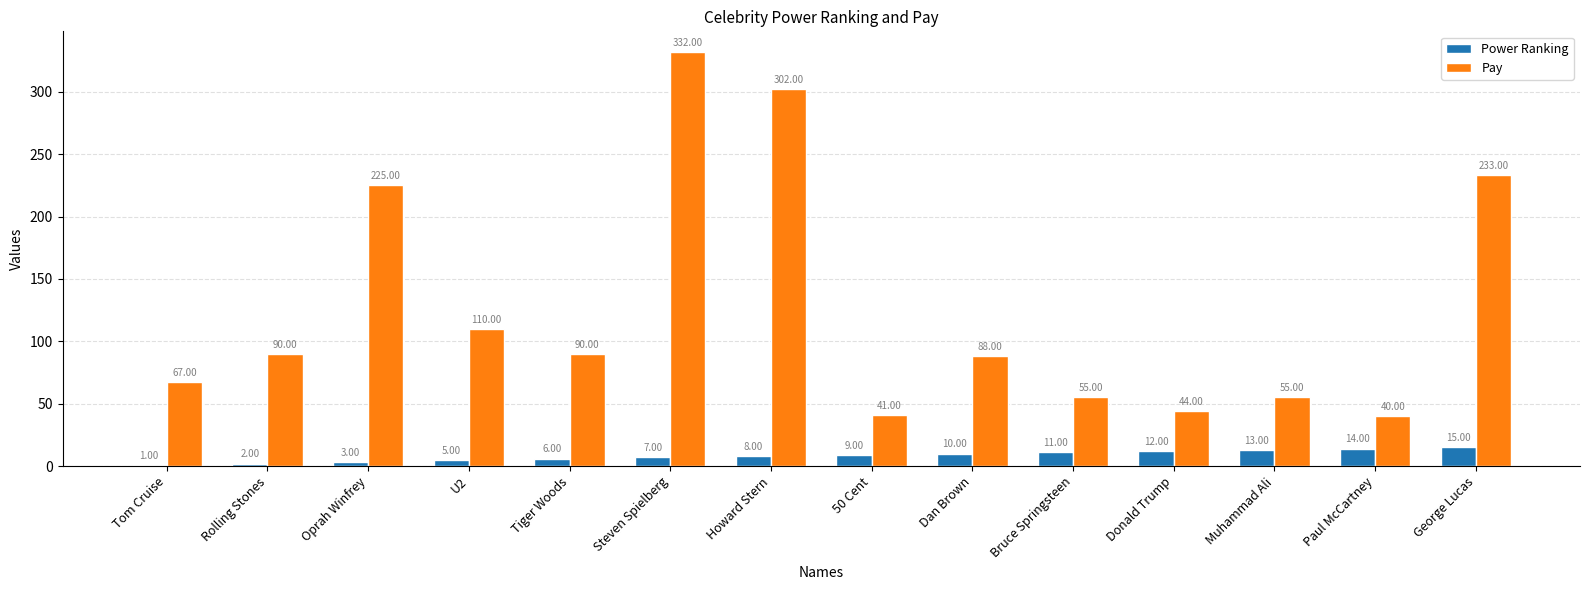

How many groups of bars are there?

14